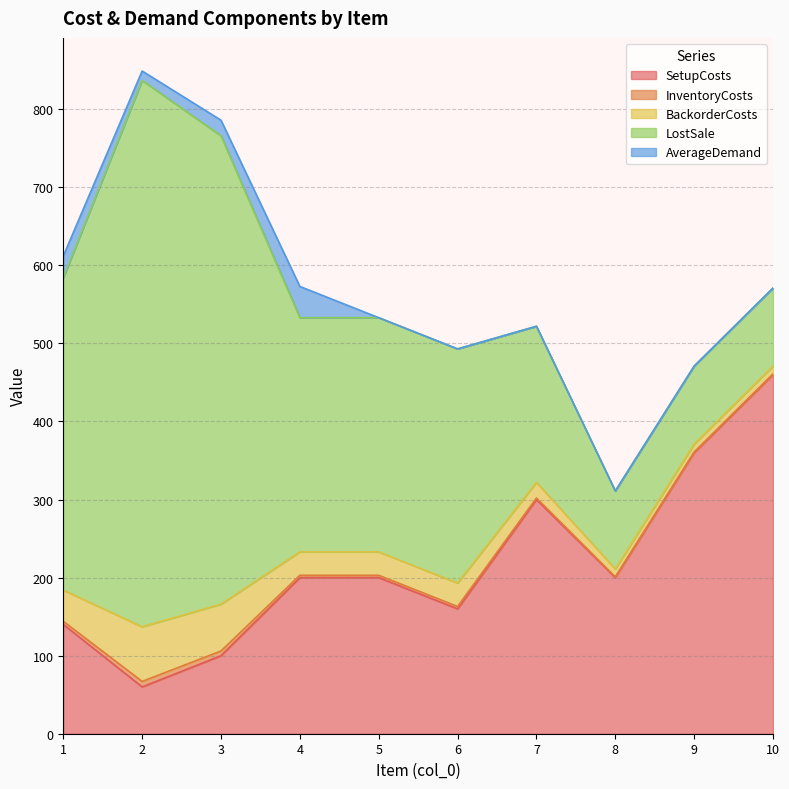

What are all the series names shown in the legend?

SetupCosts, InventoryCosts, BackorderCosts, LostSale, AverageDemand